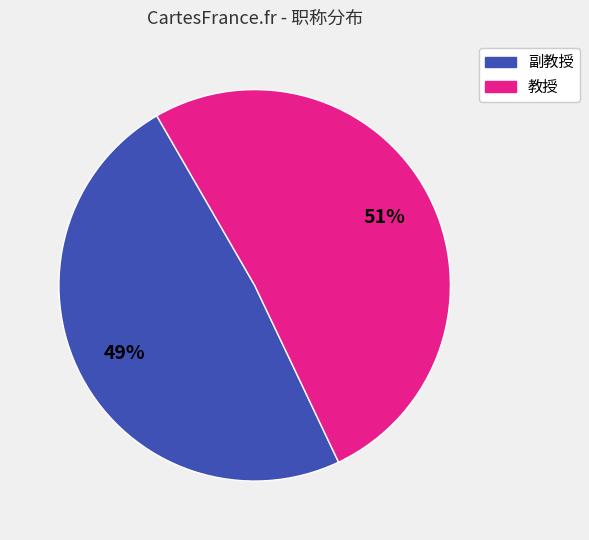

To the nearest percent, what portion does 副教授 represent?

49%